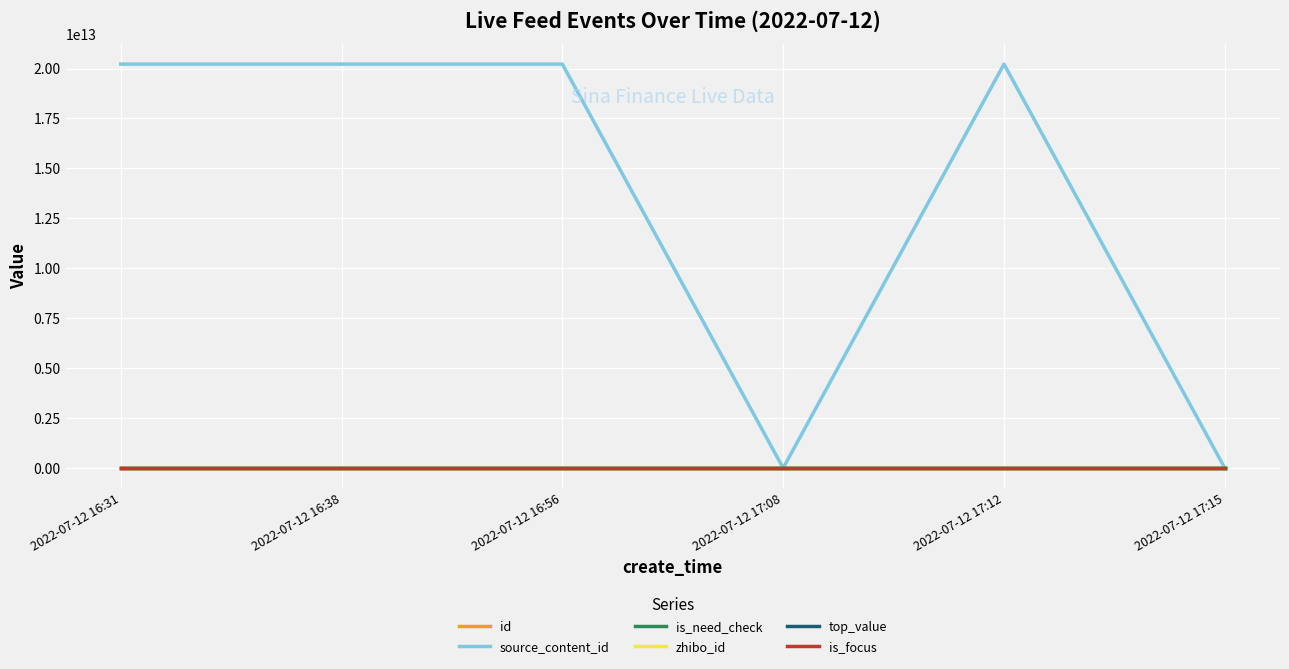

Does the chart display data point markers on the line(s)?

No